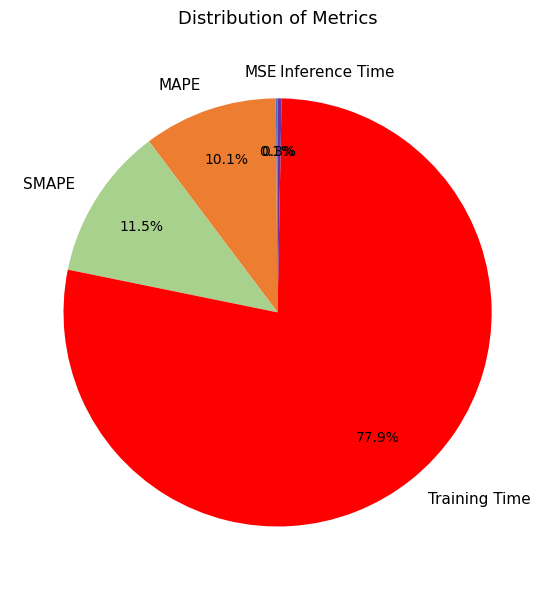

To the nearest percent, what is the difference between the Inference Time and SMAPE slice percentages?

11%